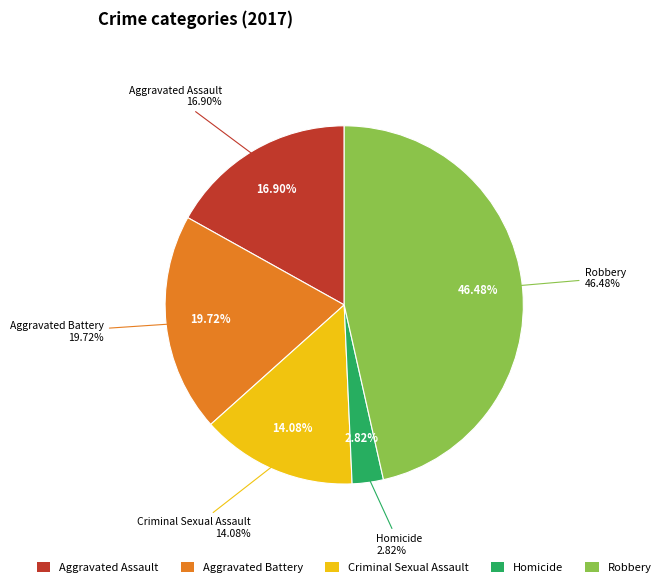

Which slice is the smallest?

Homicide